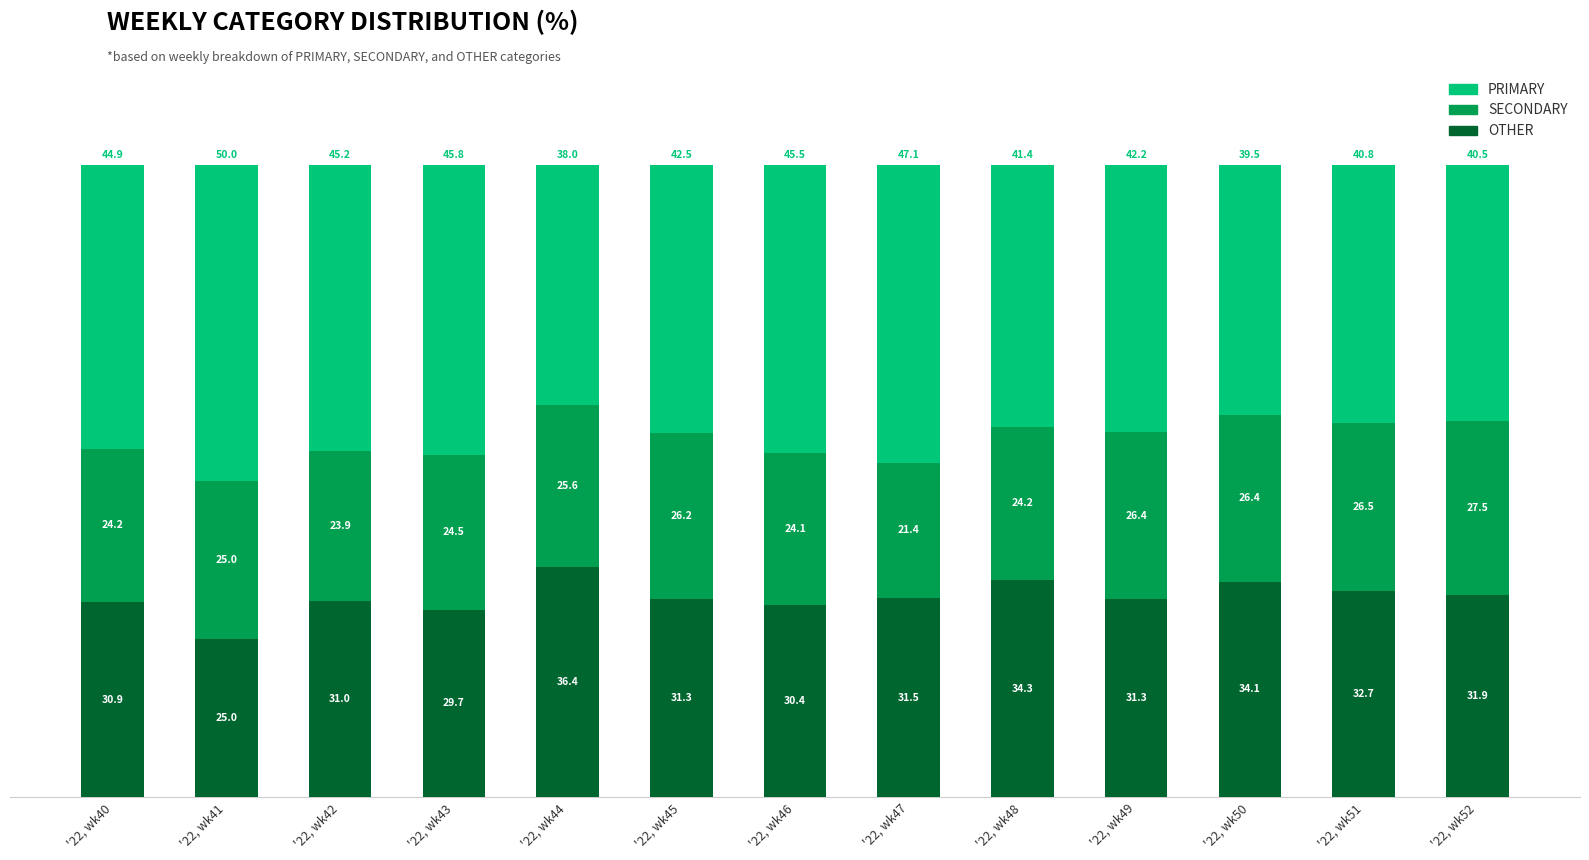

What is the approximate value of OTHER at '22, wk50?

34.1